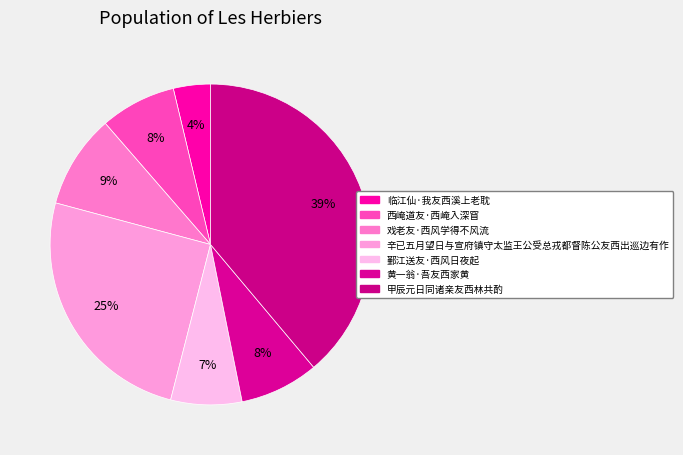

To the nearest percent, what portion does 辛已五月望日与宣府镇守太监王公受总戎都督陈公友西出巡边有作 represent?

25%